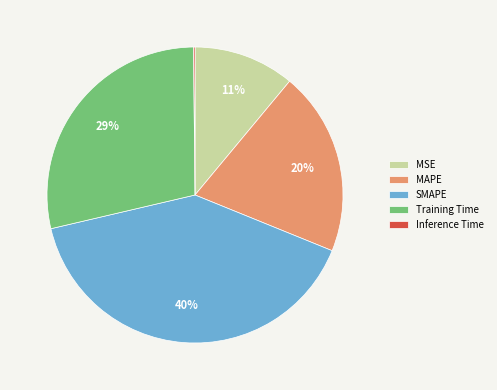

To the nearest percent, what is the difference between the largest and smallest slice percentages?

40%